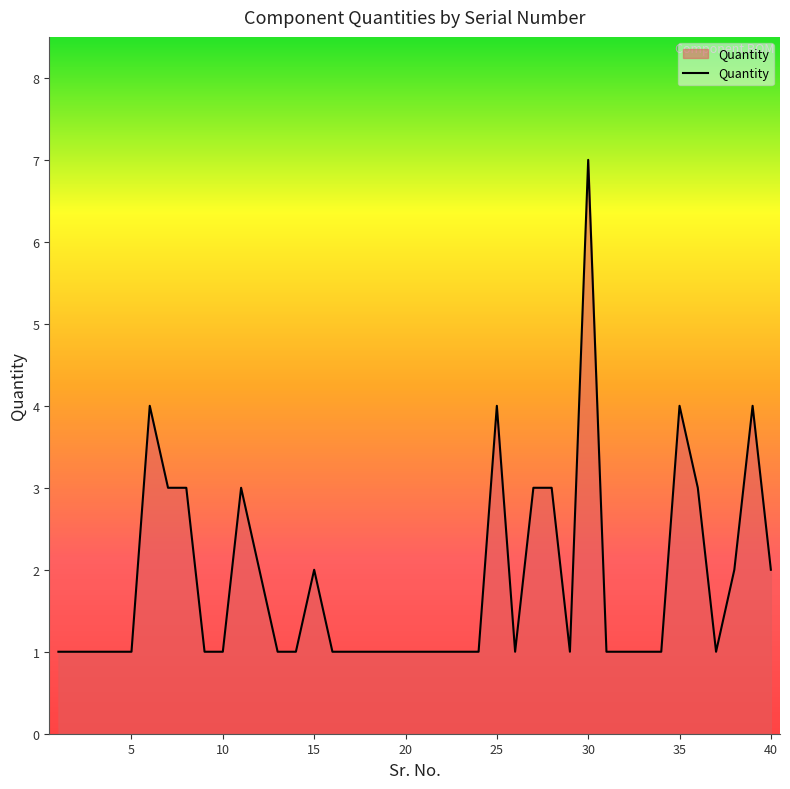

What is the difference between the maximum and minimum values?

6